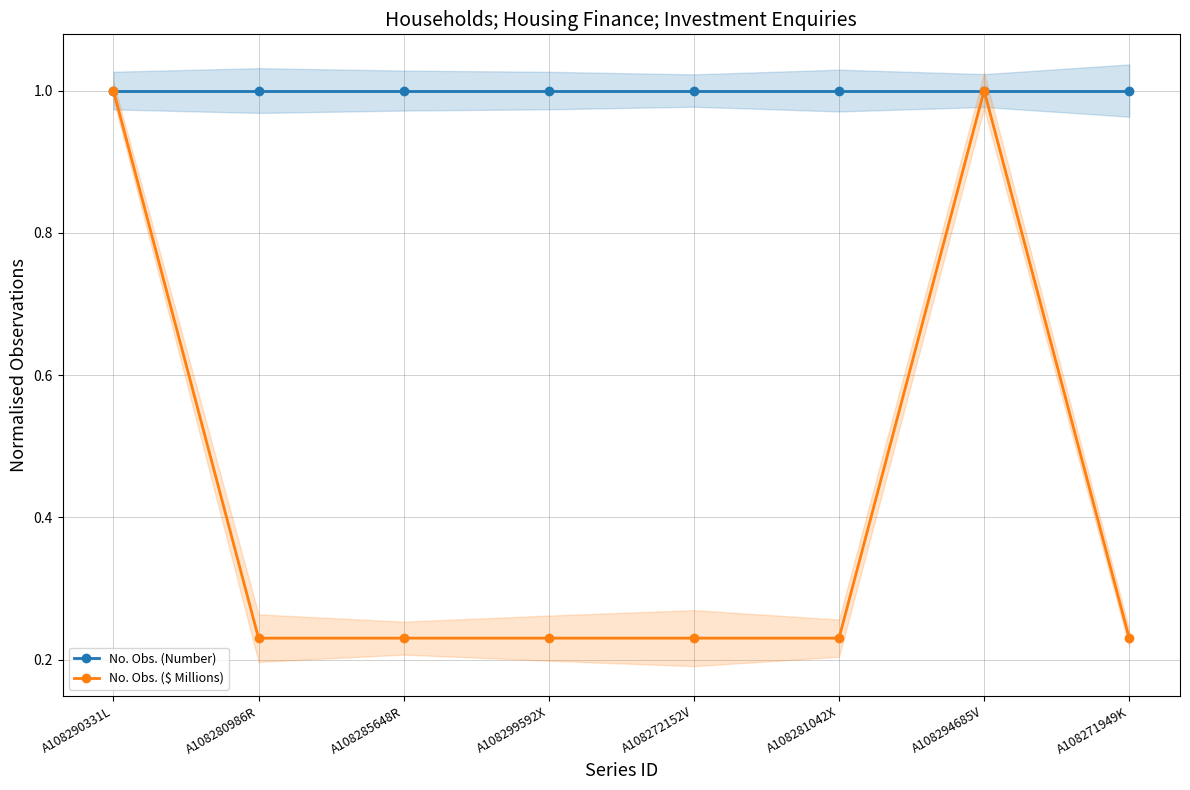

Is it true that No. Obs. (Number) equals 0.2 at A108272152V?

False